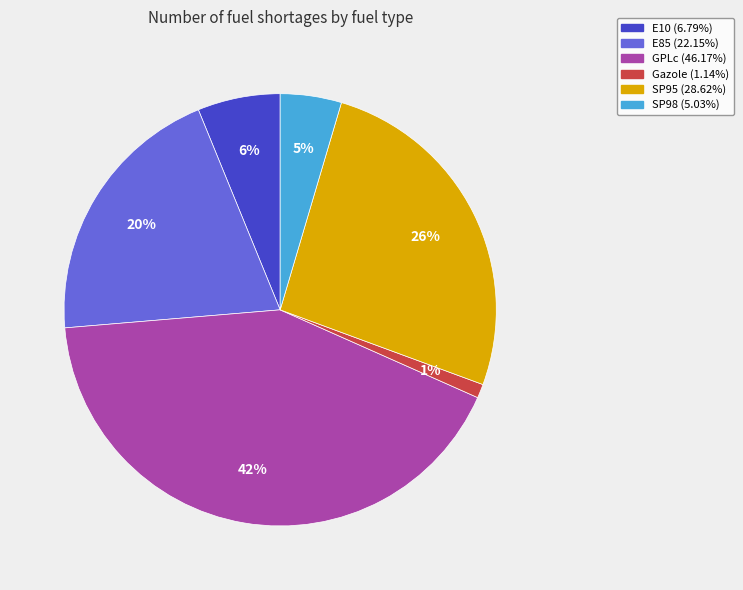

To the nearest percent, what is the combined percentage of GPLc and Gazole?

43%